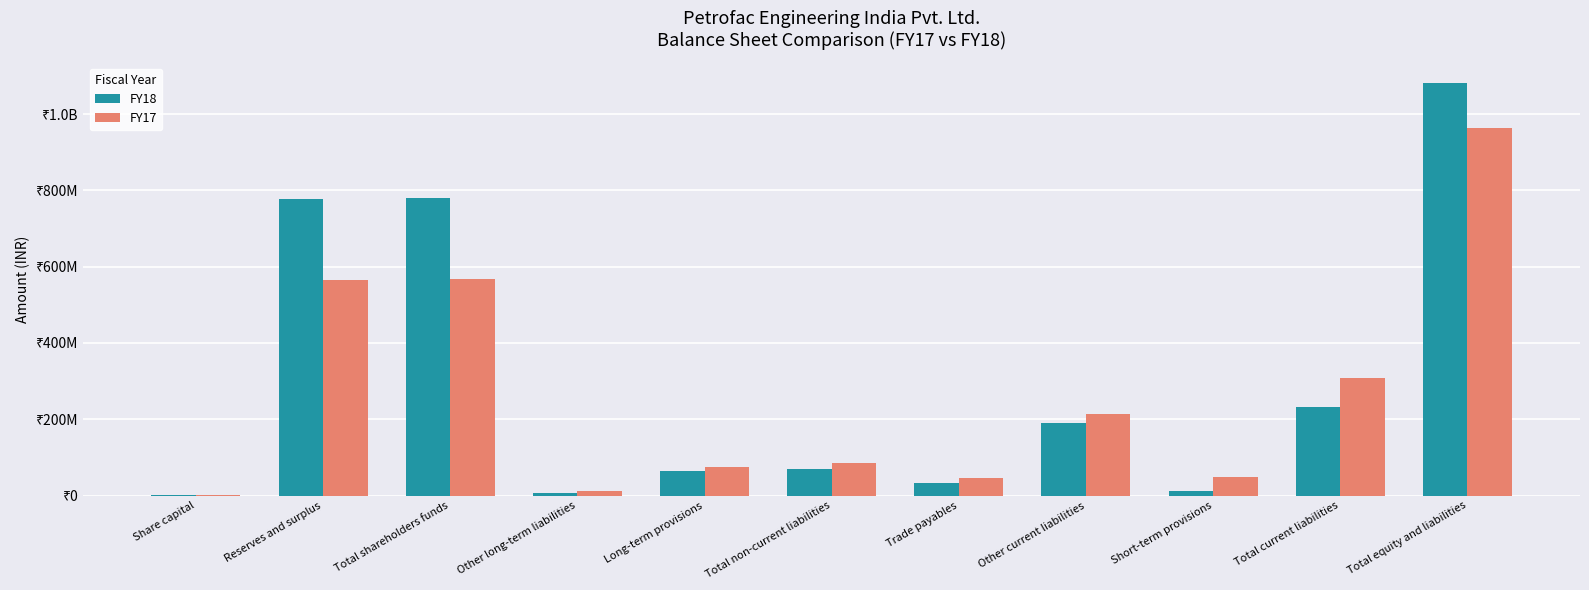

At which label is FY18 closest to 541797607?

Reserves and surplus